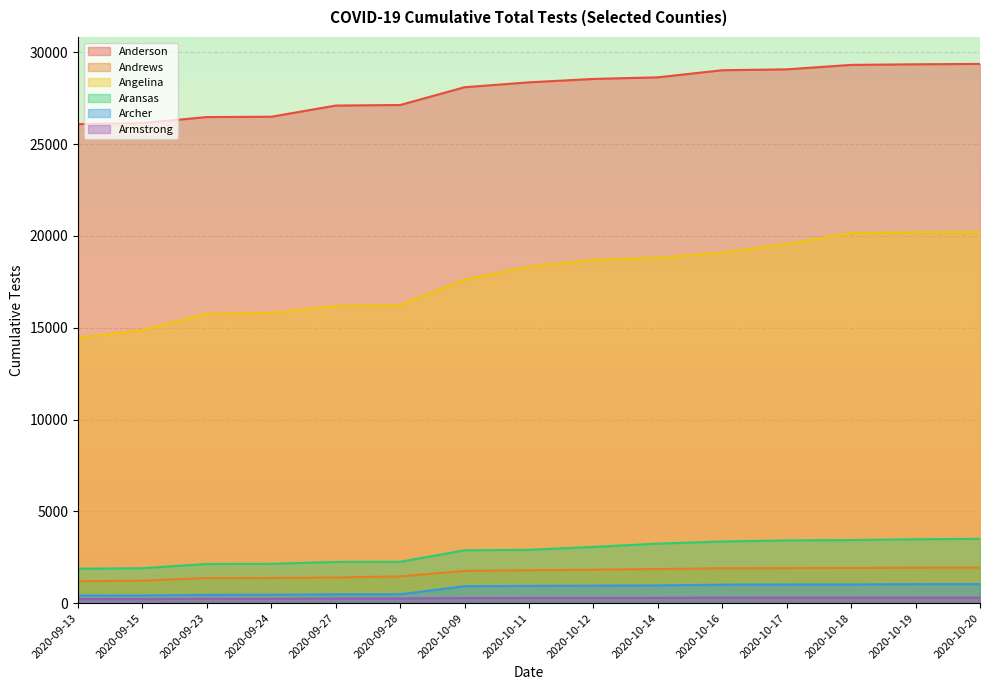

What is the value of the Angelina point at the 13th from the left?

20161